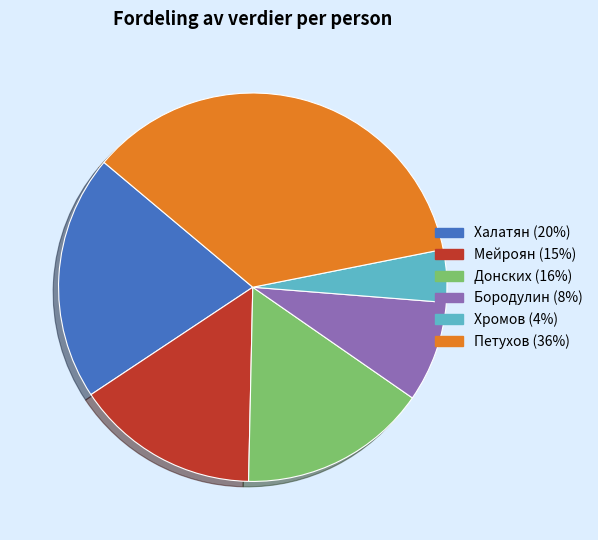

Does Бородулин account for over 50% of the chart?

No